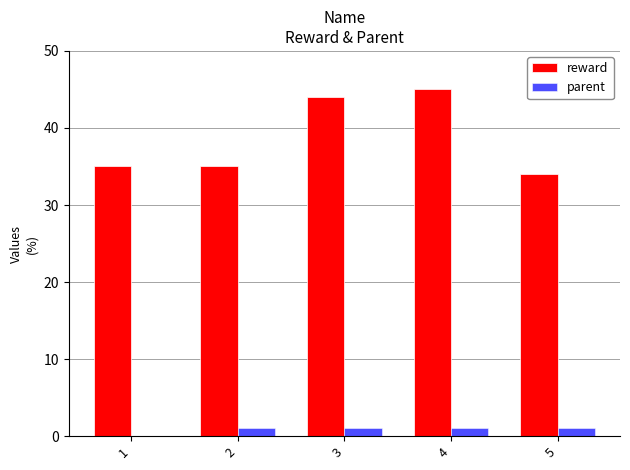

True or false: reward has a value of 70 at 4.

False